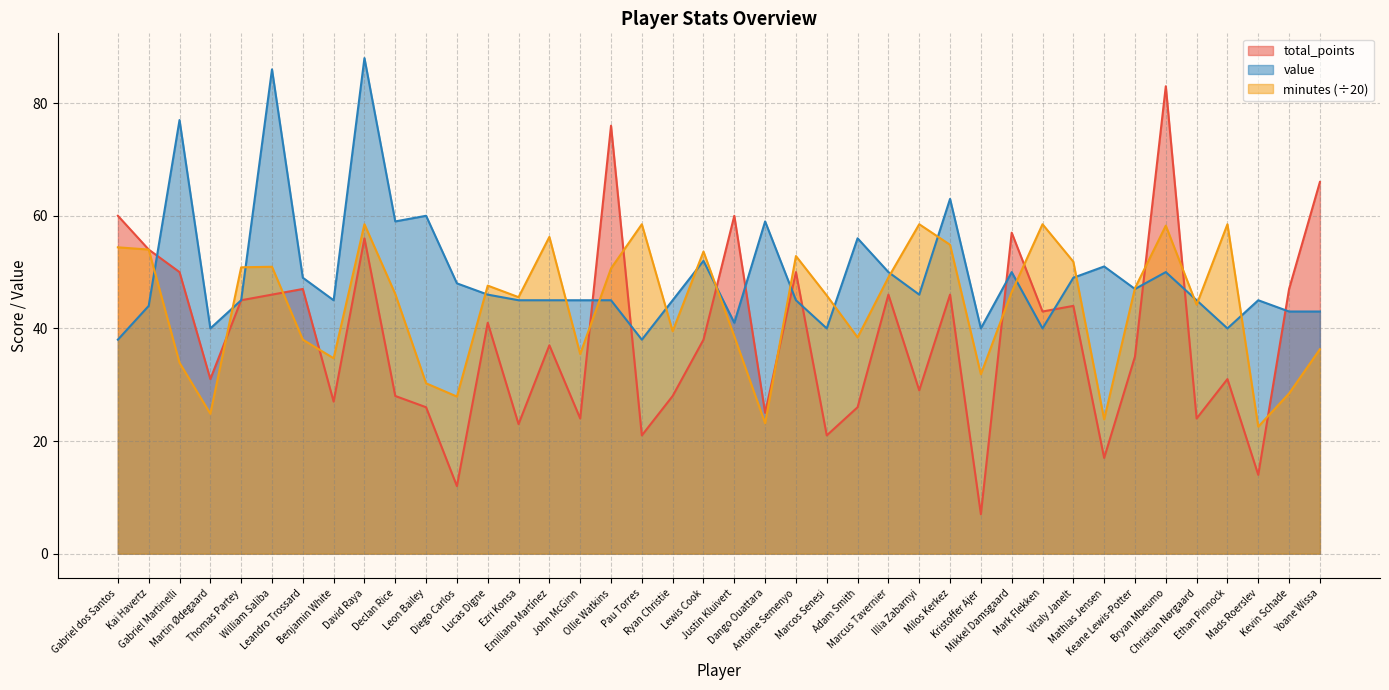

True or false: minutes has more than 0 interior local peaks.

True